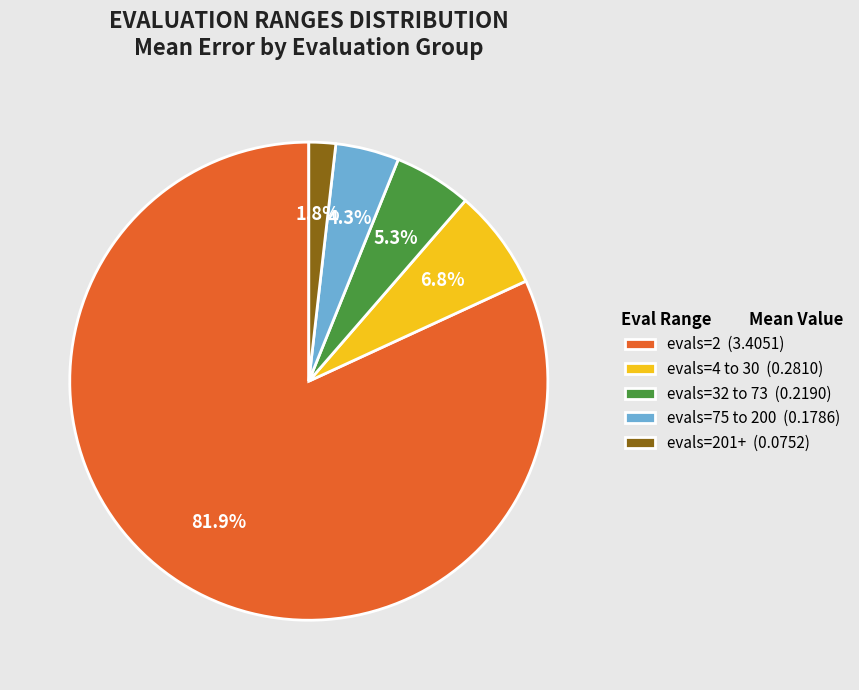

Which category has the biggest portion of the pie?

evals=2 (3.4051)